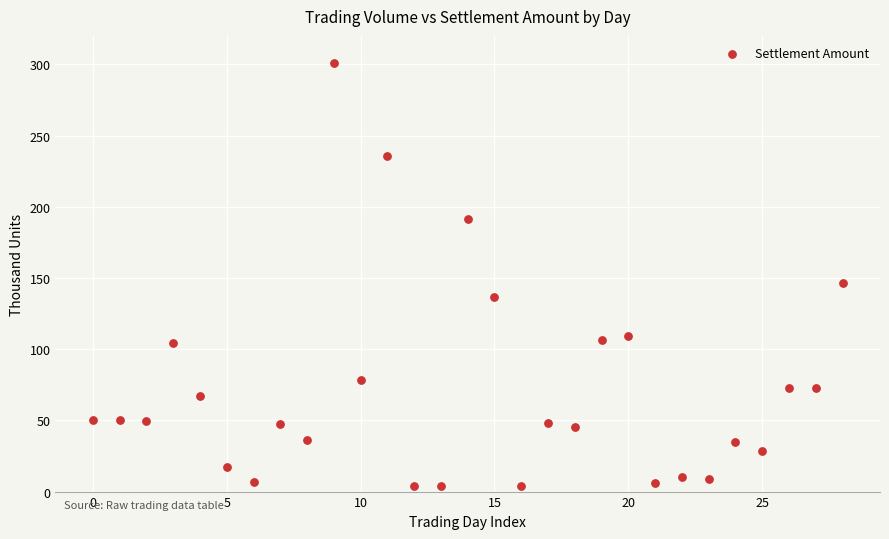

What Y value in the scatter plot is closest to 152?

146.3